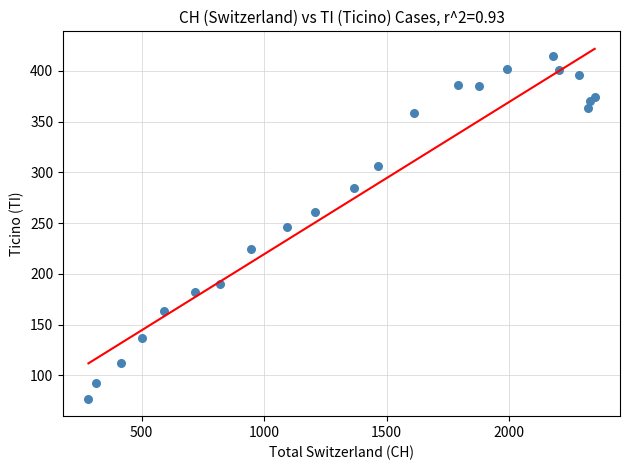

What is the range of Y values (max minus min)?

338